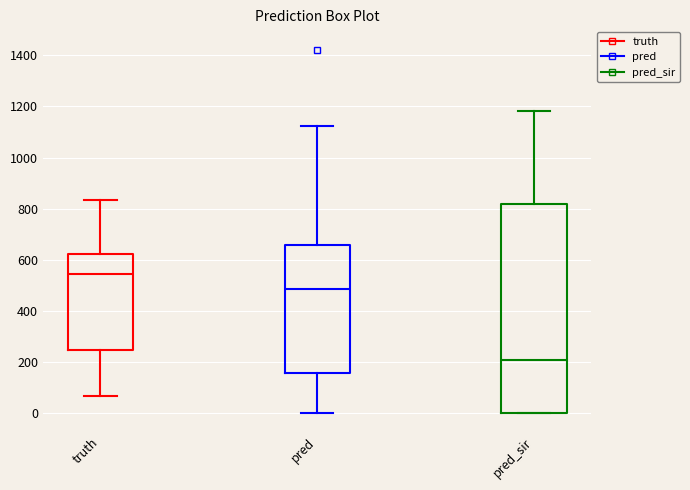

Reading left to right, read every box against the y-axis: the position of its median line, the range the box covers, and the ends of its whiskers. The values are not printed on the chart, so give them approximately, as read against the axis.

truth: median 540, box 240 to 620, whiskers 60 to 840
pred: median 480, box 160 to 660, whiskers 0 to 1120
pred_sir: median 220, box 0 to 820, whiskers 0 to 1180